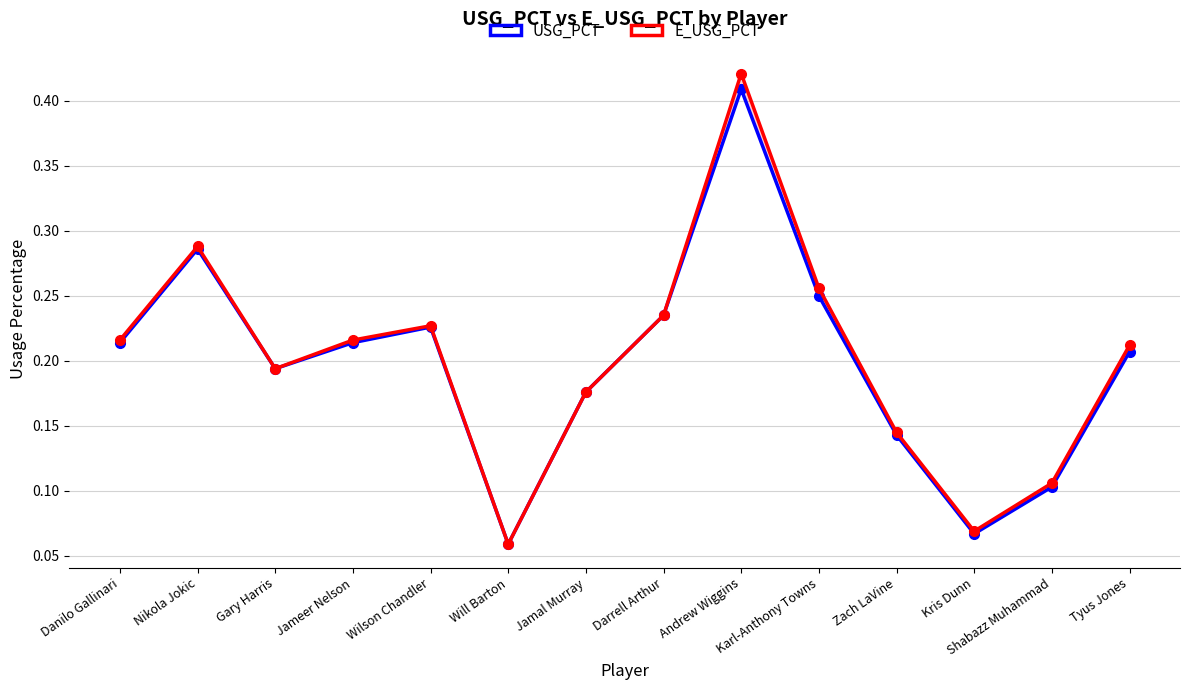

In E_USG_PCT, how many points are lower than both neighbors (excluding endpoints)?

3